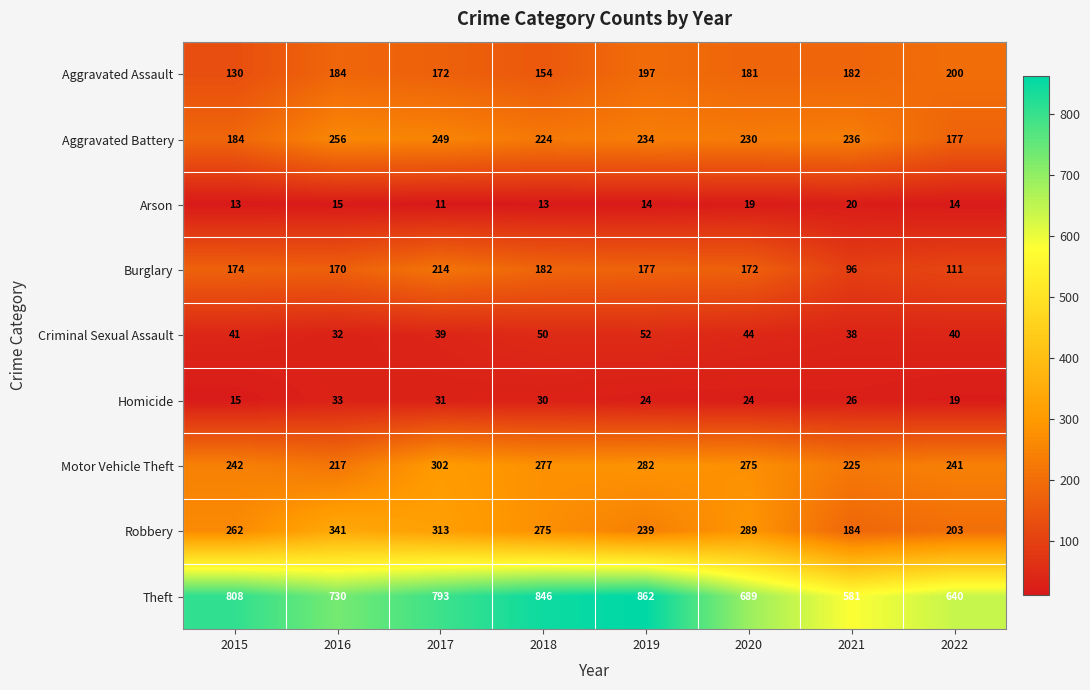

Which series changed the most between 2015 and 2020?

Theft